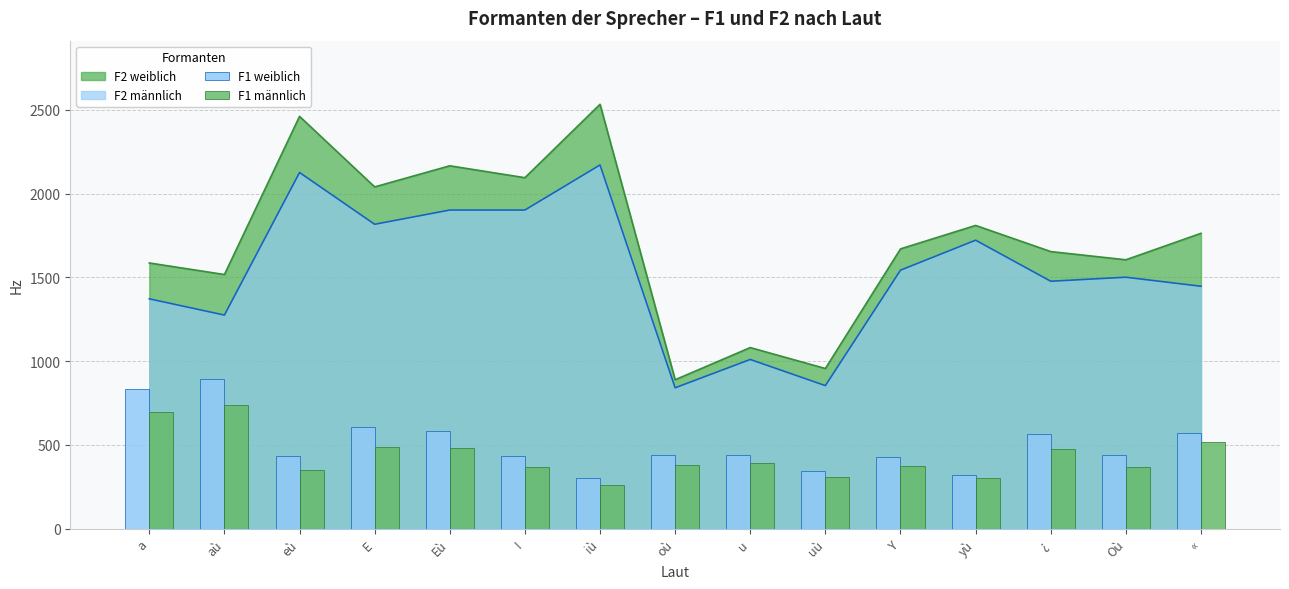

Count the number of categories in the chart.

15